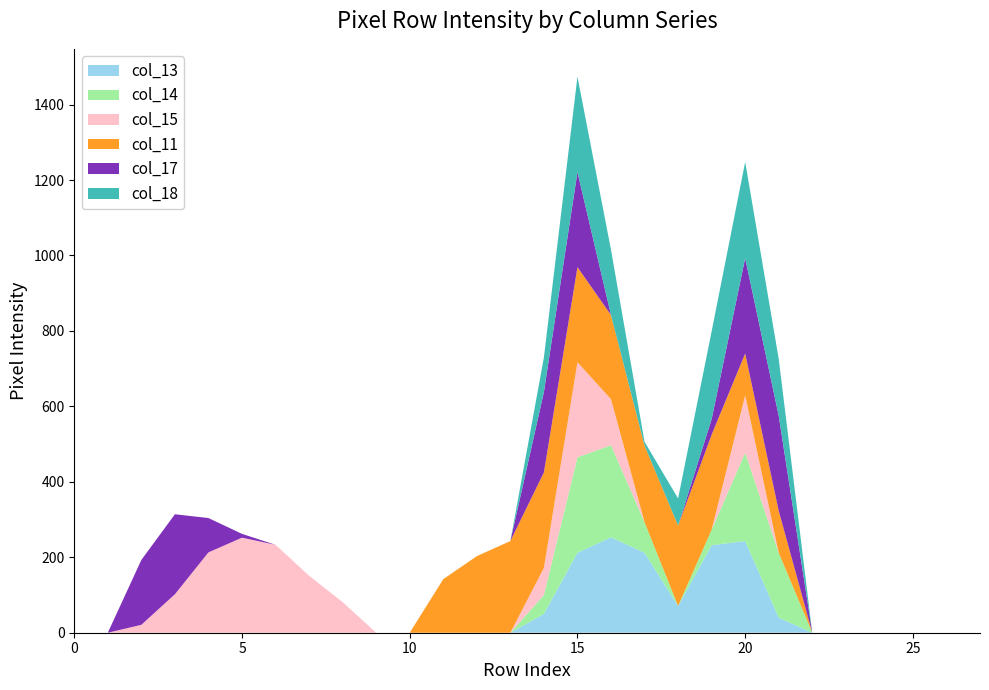

Reading left to right, what are all the values shown in this chart?

col_13: 0	0	0	0	0	0	0	0	0	0	0	0	0	0	50	212	253	212	71	232	243	40	0	0	0	0	0	0
col_14: 0	0	0	0	0	0	0	0	0	0	0	0	0	0	50	253	244	81	0	41	234	172	0	0	0	0	0	0
col_15: 0	0	21	102	213	252	233	151	81	0	0	0	0	0	72	252	122	0	0	0	152	0	0	0	0	0	0	0
col_11: 0	0	0	0	0	0	0	0	0	0	0	142	203	243	253	252	223	203	213	252	111	111	0	0	0	0	0	0
col_17: 0	0	172	212	91	10	0	0	0	0	0	0	0	0	213	252	0	0	0	41	253	252	0	0	0	0	0	0
col_18: 0	0	0	0	0	0	0	0	0	0	0	0	0	0	92	253	173	10	72	233	255	151	0	0	0	0	0	0